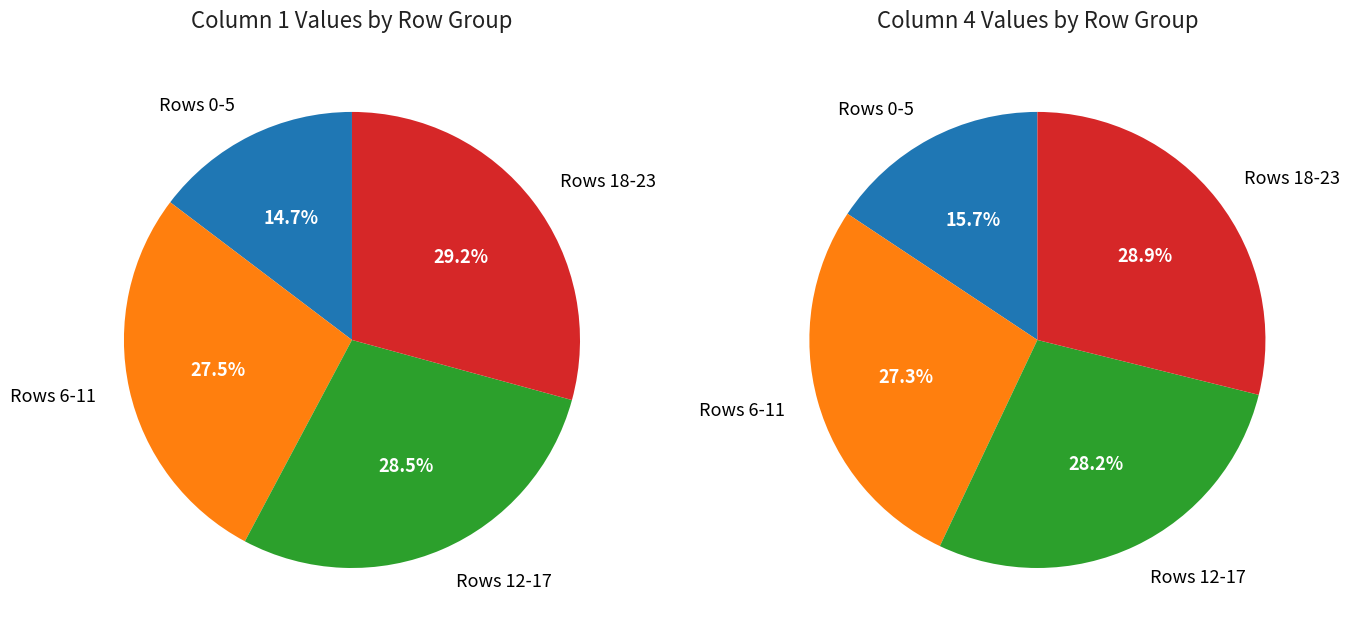

Combined, do 4 and 12 account for over 50%?

No